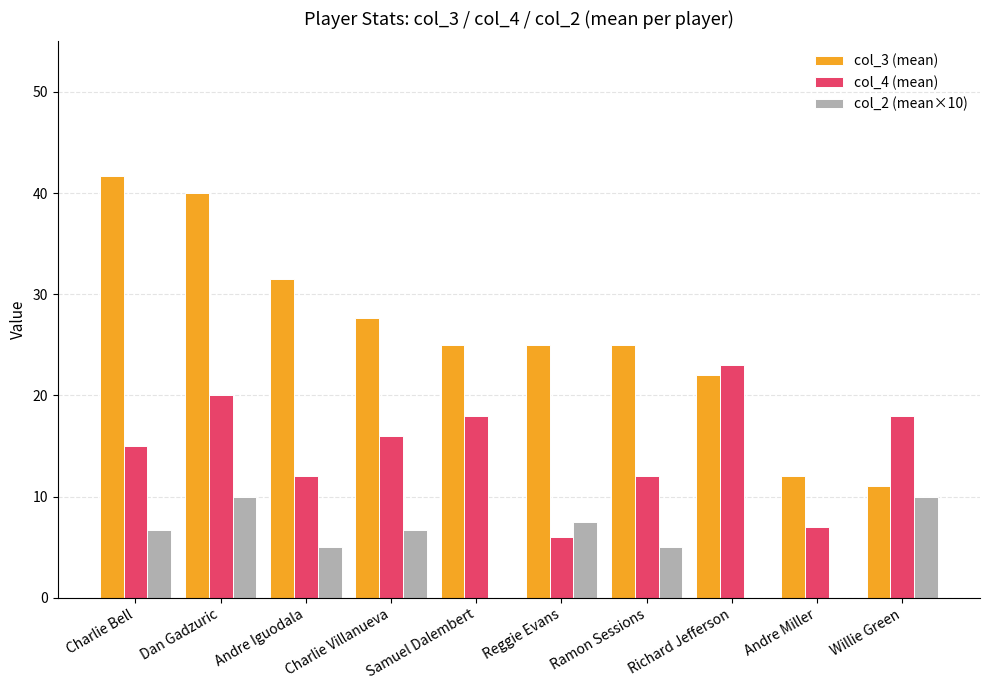

Between Charlie Villanueva and Ramon Sessions, which series saw the biggest shift?

col_4 (mean)